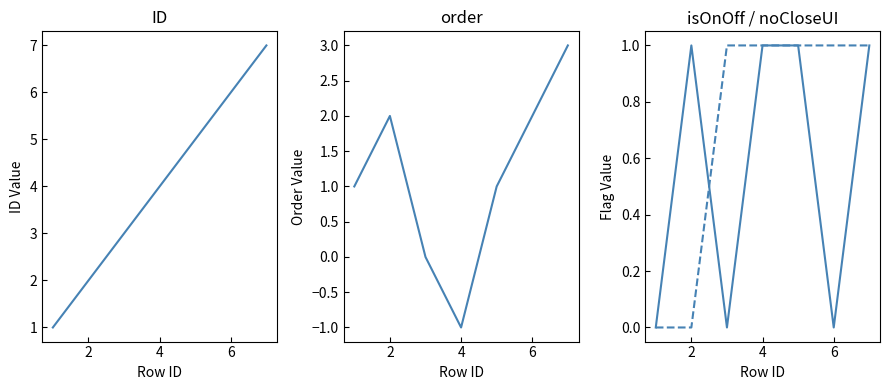

True or false: order has a value of 1 at 6.

False